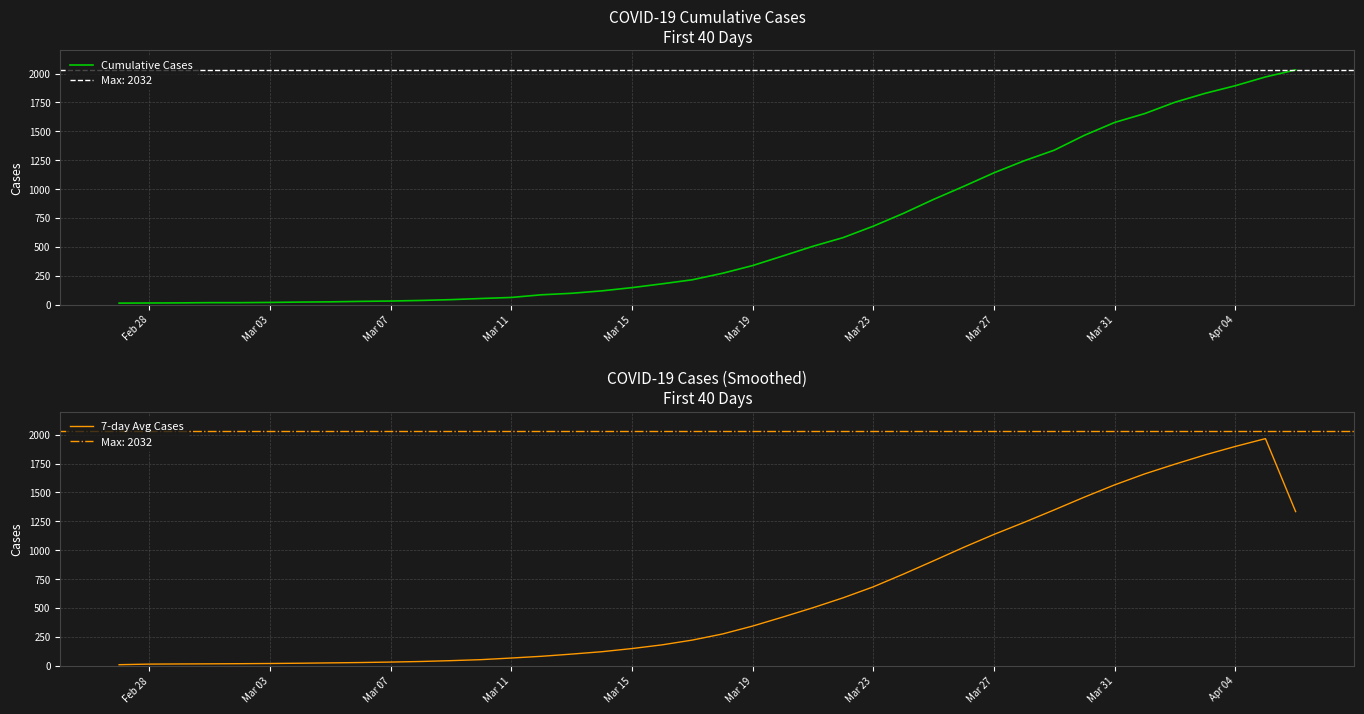

What is the value of the Cumulative Cases point at the 30th from the left?

1141.0